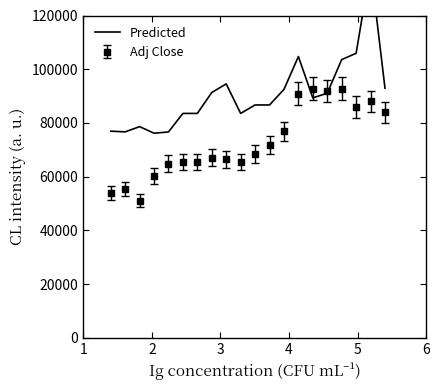

Reading left to right, extract all data points from this chart.

76937.1	76668.6	78623.2	76173.1	76641.8	83541.1	83541.1	91331.8	94535.8	83541.1	86689.2	86690.6	92472.9	104709.6	89318.8	91082.5	103584.7	105928.3	138034.8	92936.0